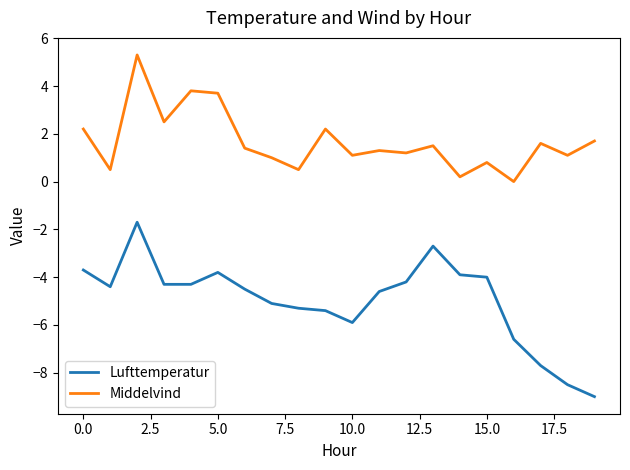

True or false: Middelvind and Lufttemperatur cross at least once.

False